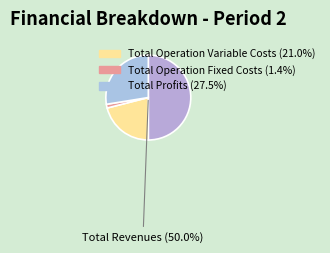

Count the number of slices in the pie.

4